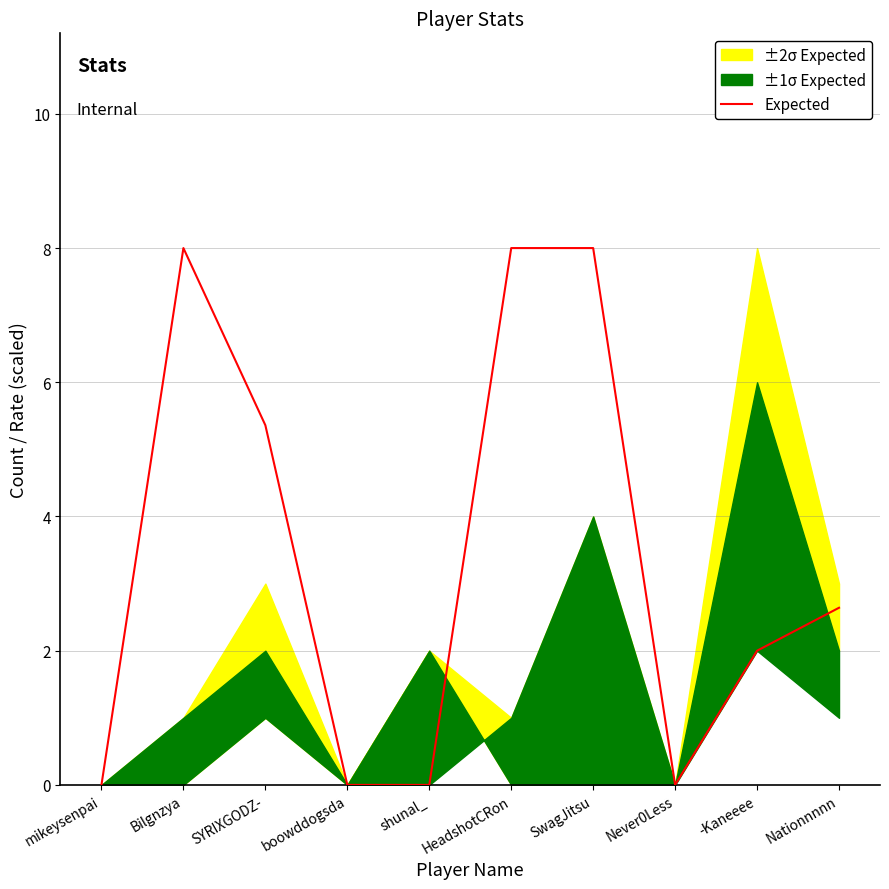

How many points are higher than both their immediate neighbors (excluding endpoints)?

1